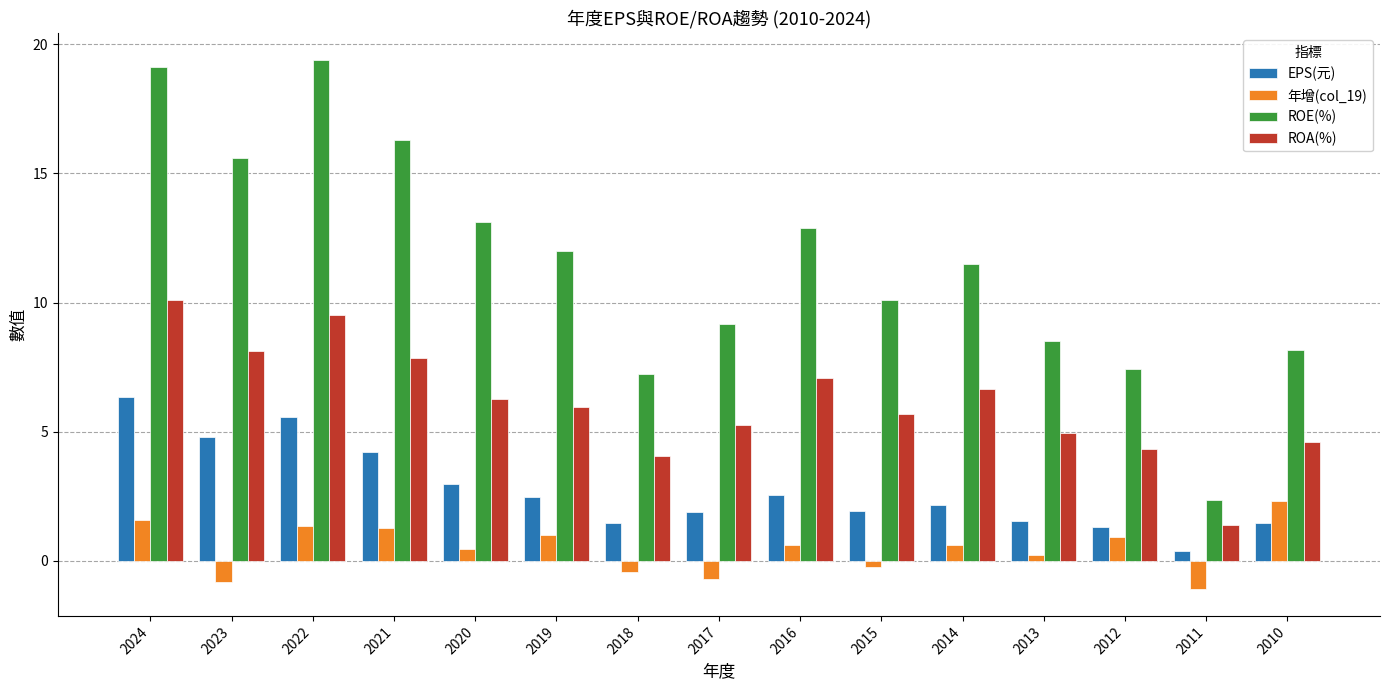

What is the greatest value displayed?

19.4